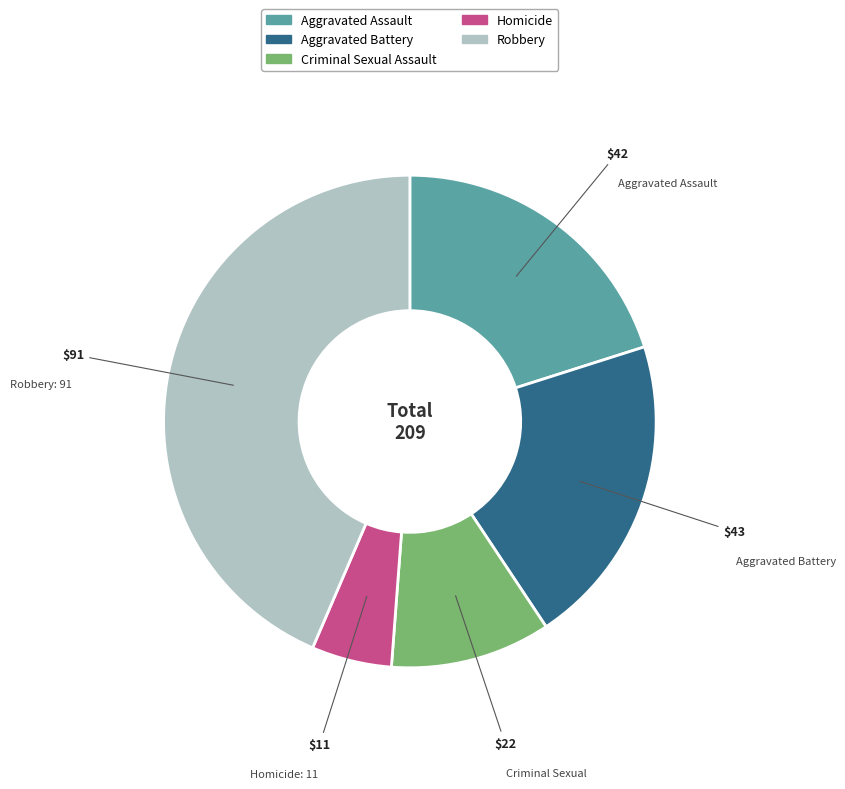

What is the largest slice in the pie chart?

Robbery